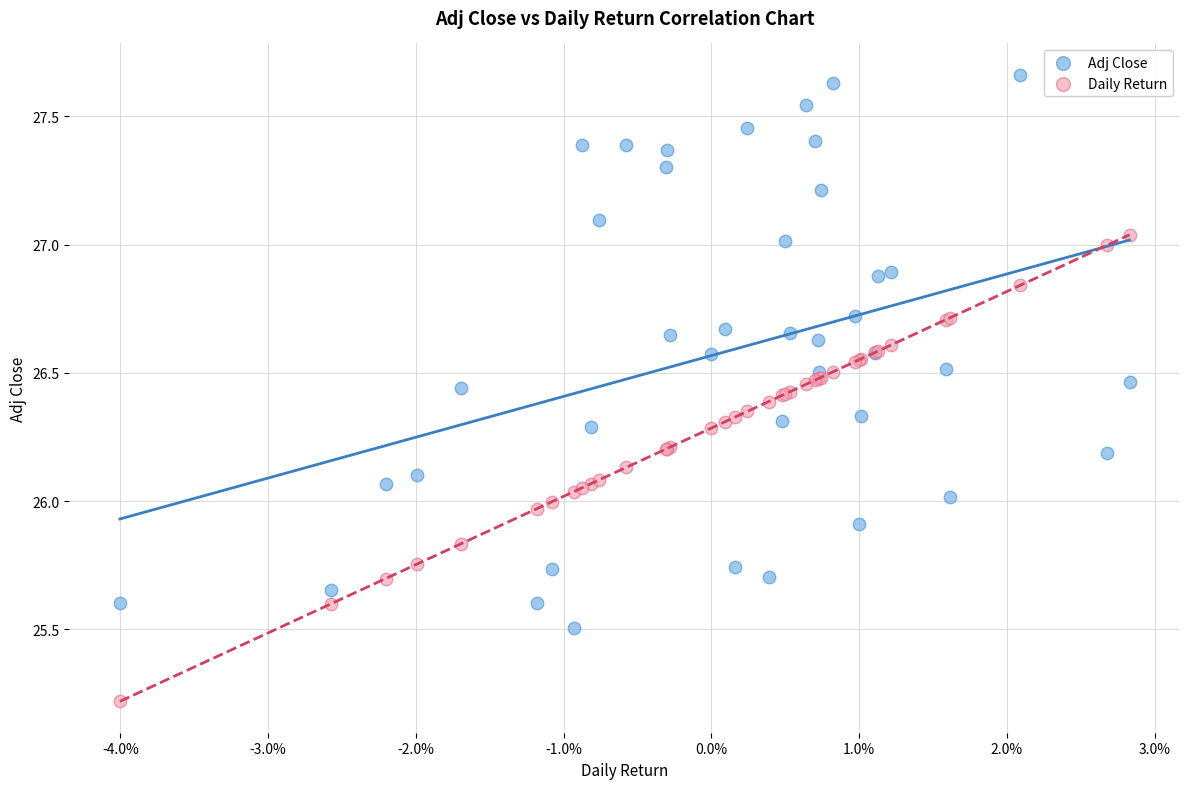

Which series has the largest Y range (max minus min)?

Adj Close